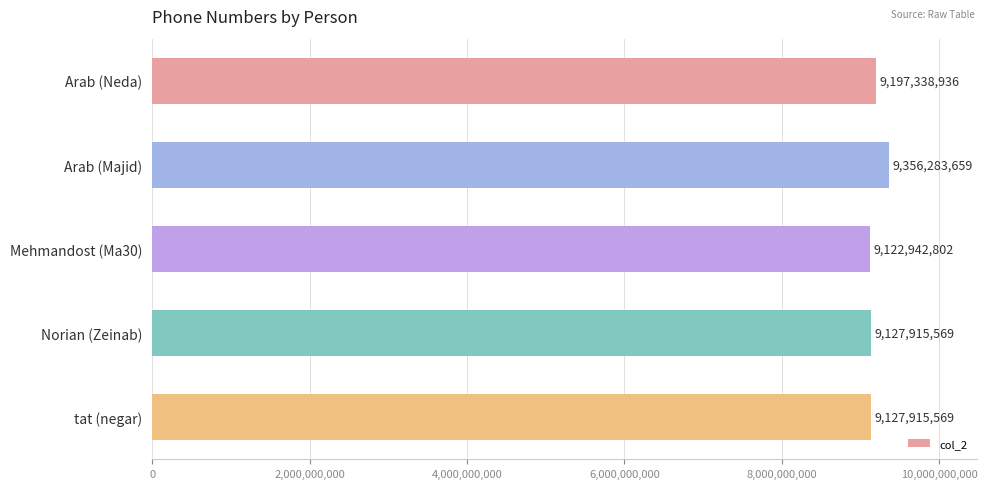

Does the chart contain any negative values?

No